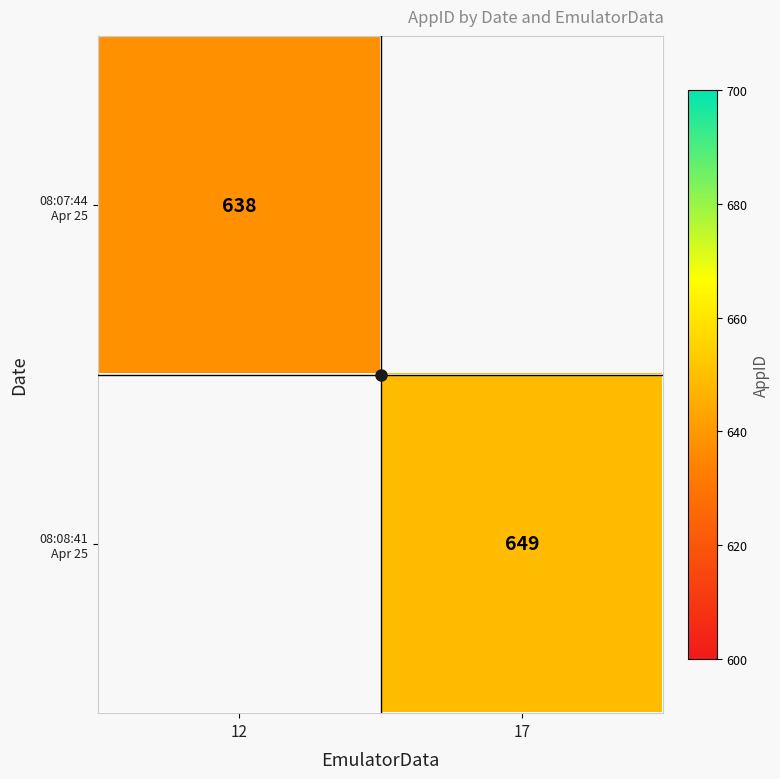

Count the number of categories in the chart.

2